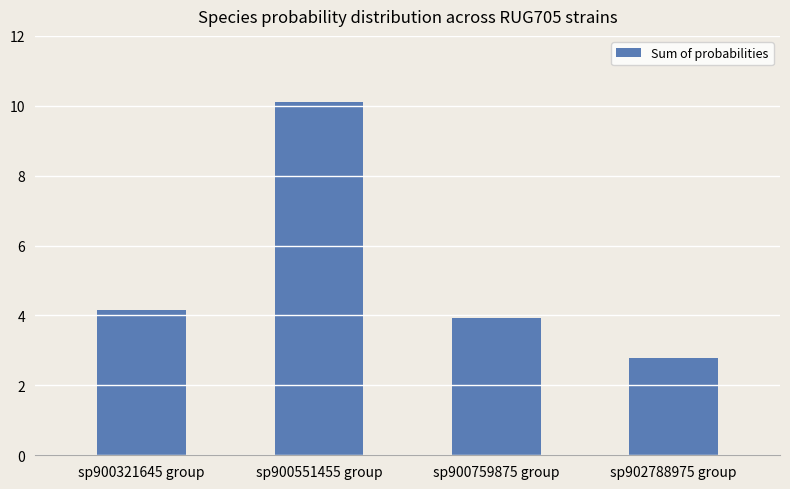

The chart shows a value of 3.9 at sp900759875 group. True or false?

True